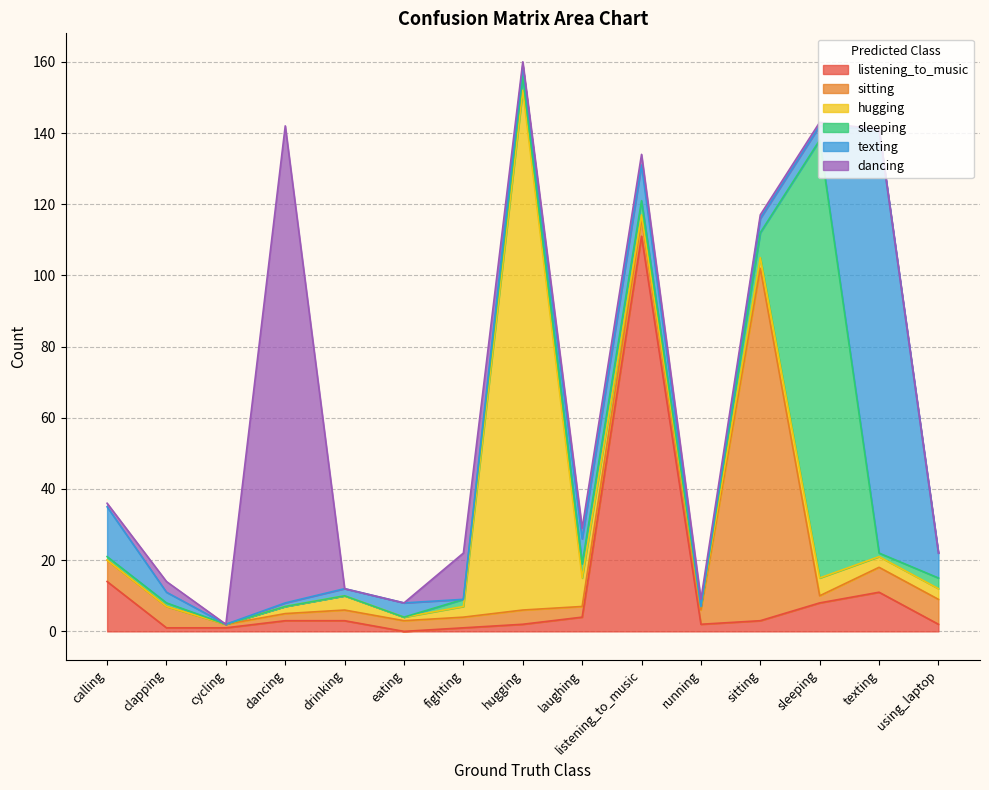

How many data points in hugging are above 3?

4